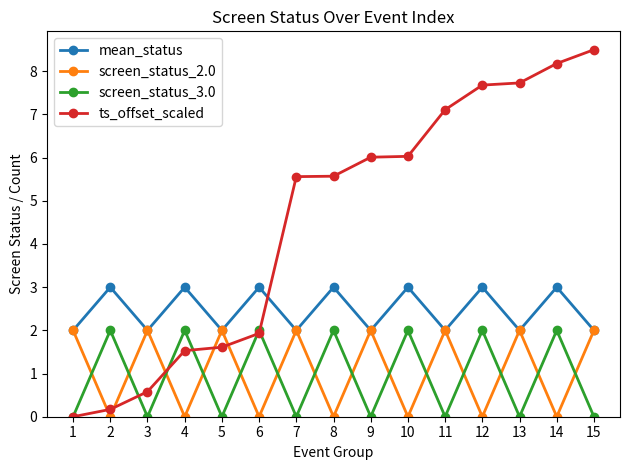

Between 2 and 9, which series saw the biggest shift?

ts_offset_scaled